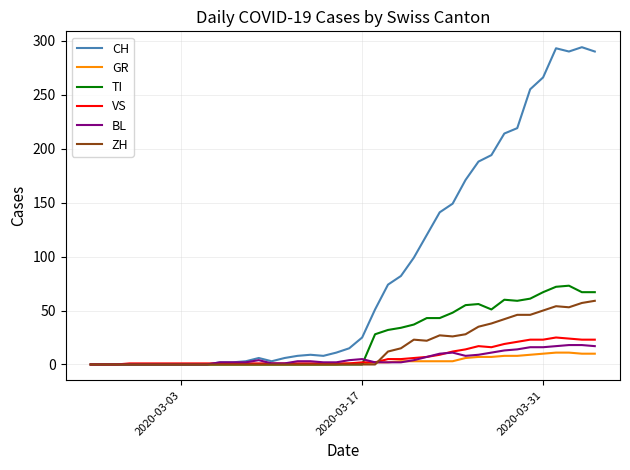

Which series has the widest spread of values?

CH